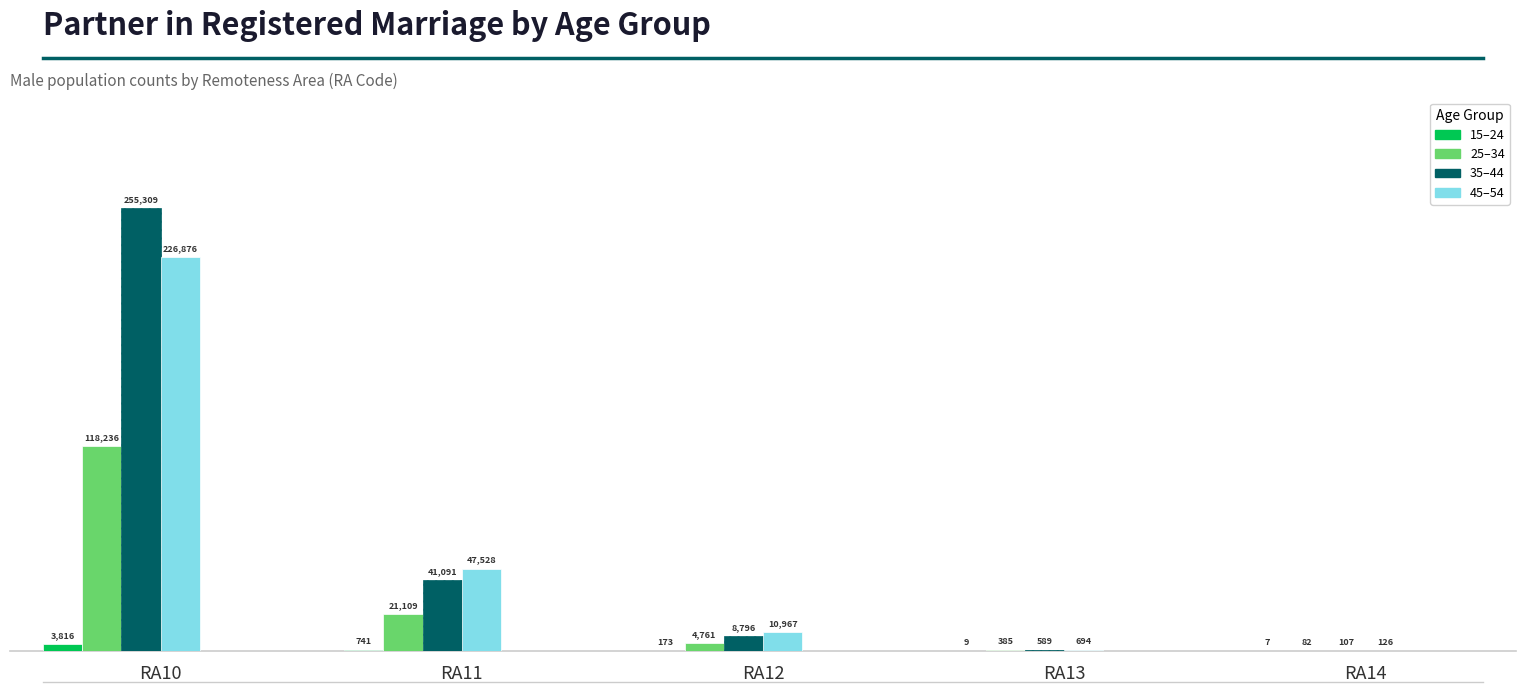

What is the total value across all series at RA11?

110469